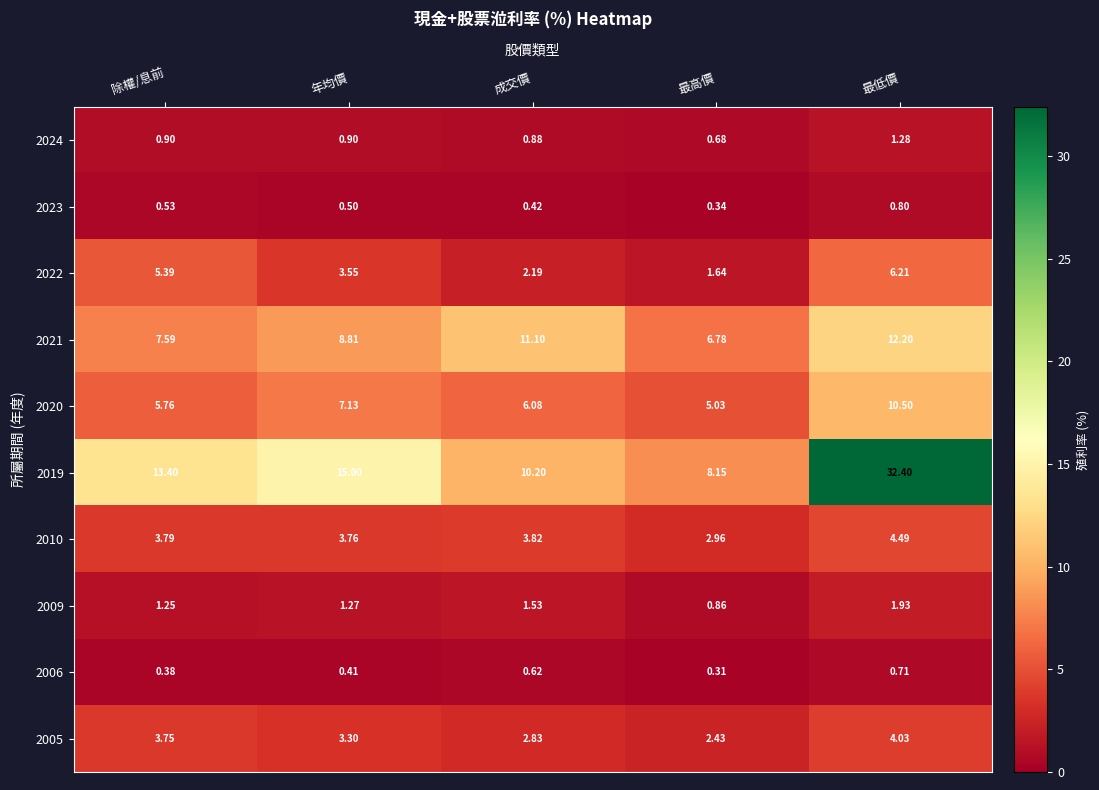

What is the spread (max minus min) of values at 成交價?

10.7